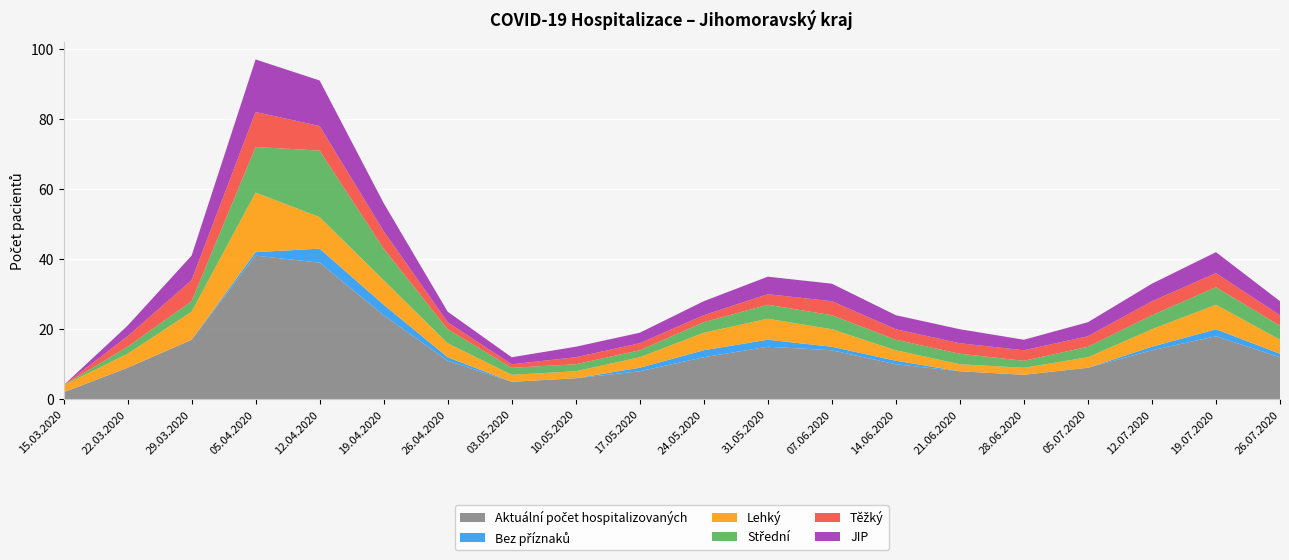

Reading right to left, extract all data points from this chart.

Aktuální počet hospitalizovaných: 12	18	14	9	7	8	10	14	15	12	8	6	5	11	24	39	41	17	9	2
Bez příznaků: 1	2	1	0	0	0	1	1	2	2	1	0	0	1	3	4	1	0	0	0
Lehký: 4	7	5	3	2	2	3	5	6	5	3	2	2	4	7	9	17	8	4	2
Střední: 4	5	4	3	2	3	3	4	4	3	2	2	2	4	9	19	13	3	2	0
Těžký: 3	4	4	3	3	3	3	4	3	2	2	2	1	2	5	7	10	6	3	0
JIP: 4	6	5	4	3	4	4	5	5	4	3	3	2	3	8	13	15	7	3	0